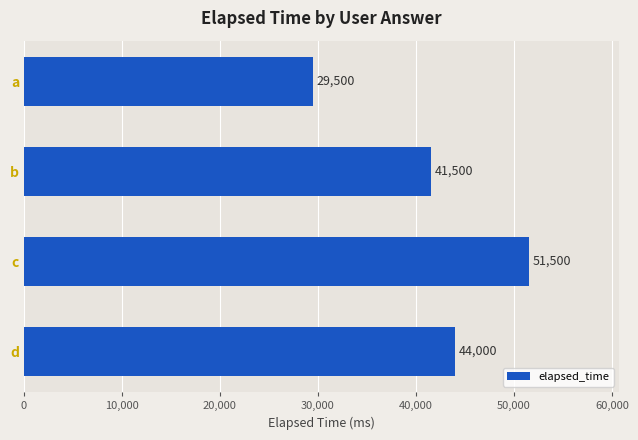

Reading top to bottom, list all the values displayed in this chart.

a=29500	b=41500	c=51500	d=44000